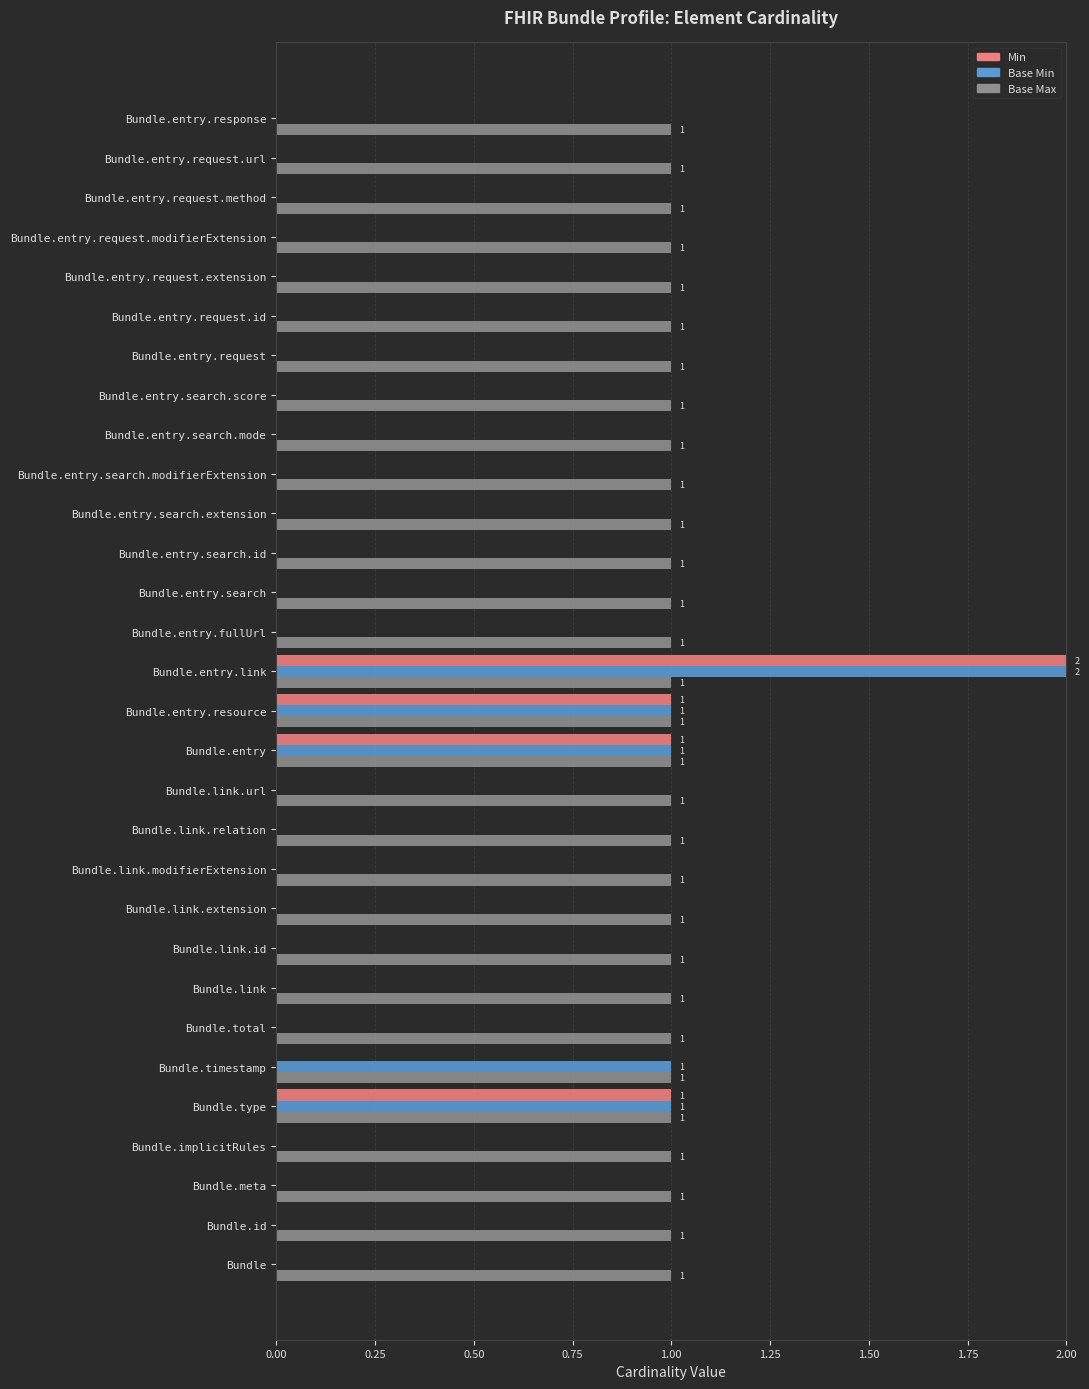

What are all the series names shown in the legend?

Min, Base Min, Base Max